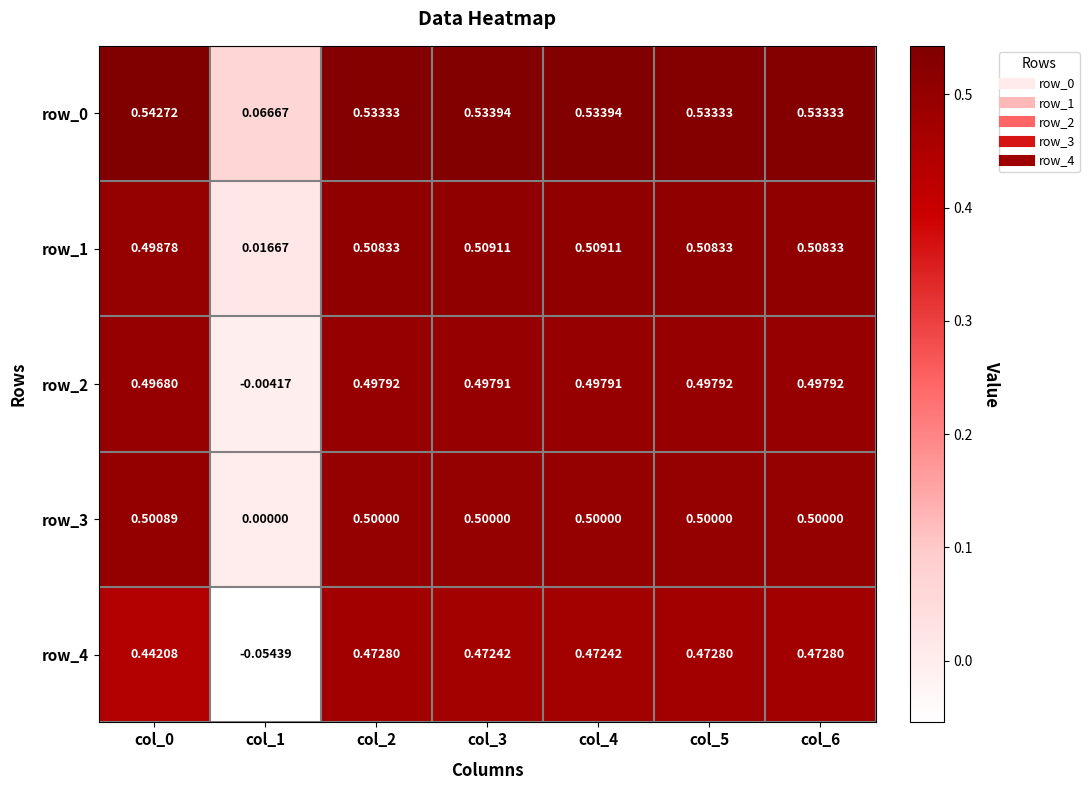

Is the value of row_0 at col_1 greater than the value of row_1 at col_0?

No